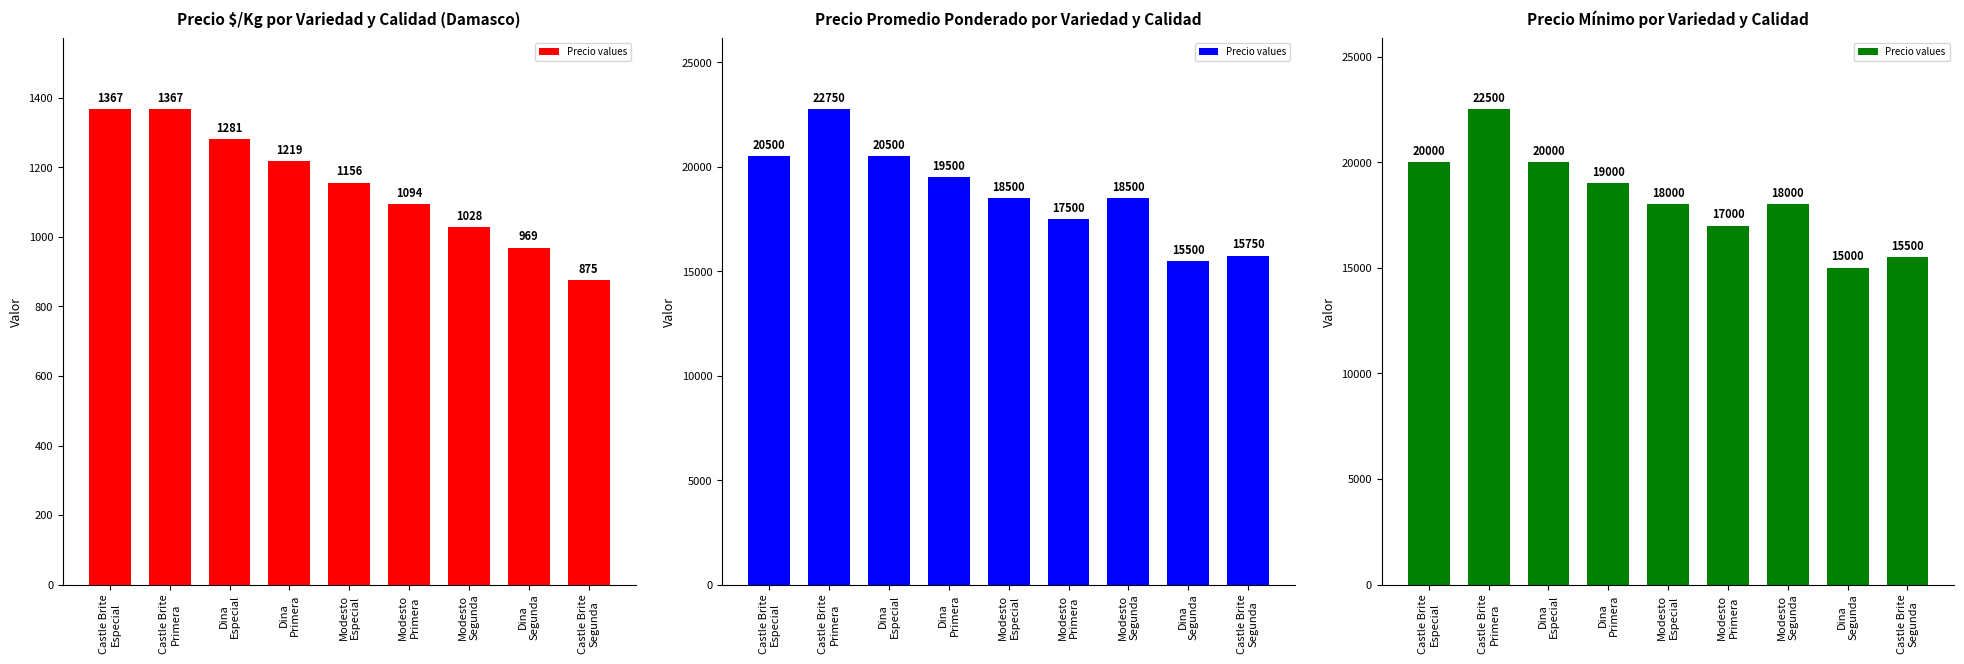

What is the difference between the maximum and minimum values?

7500